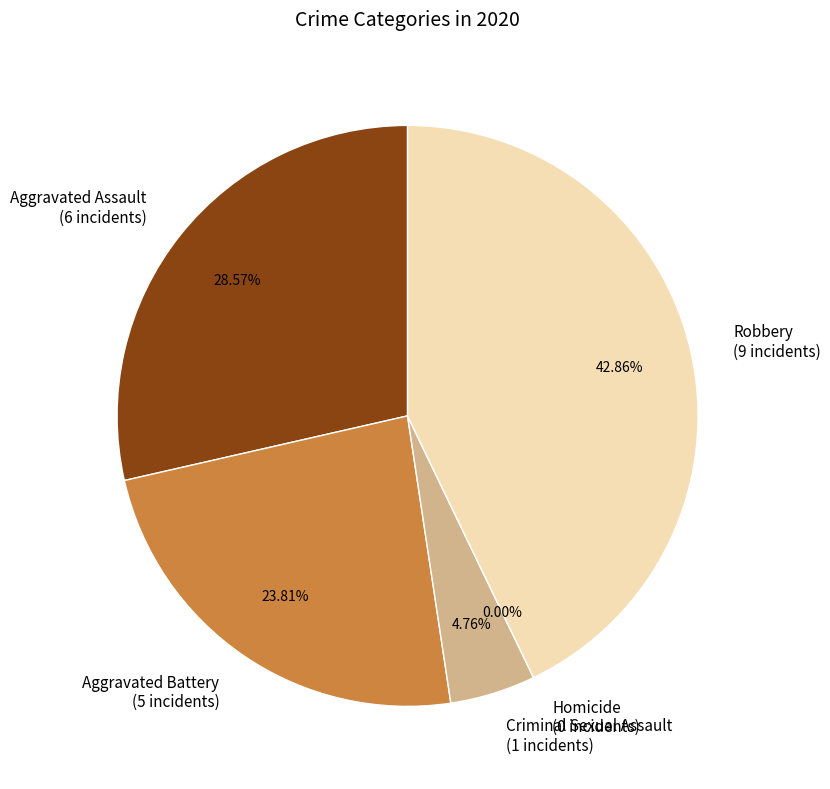

What percentage is the Robbery slice, to the nearest percent?

43%